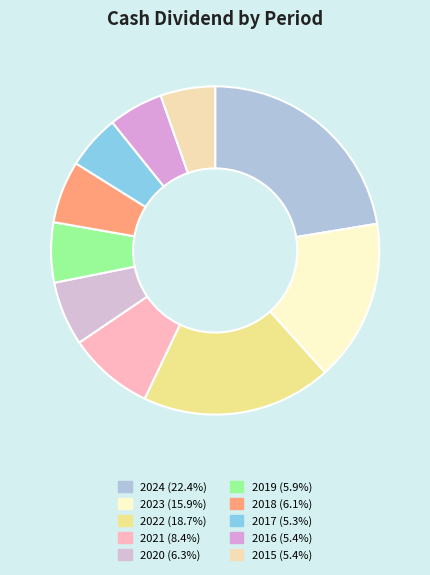

Count the number of slices in the pie.

10